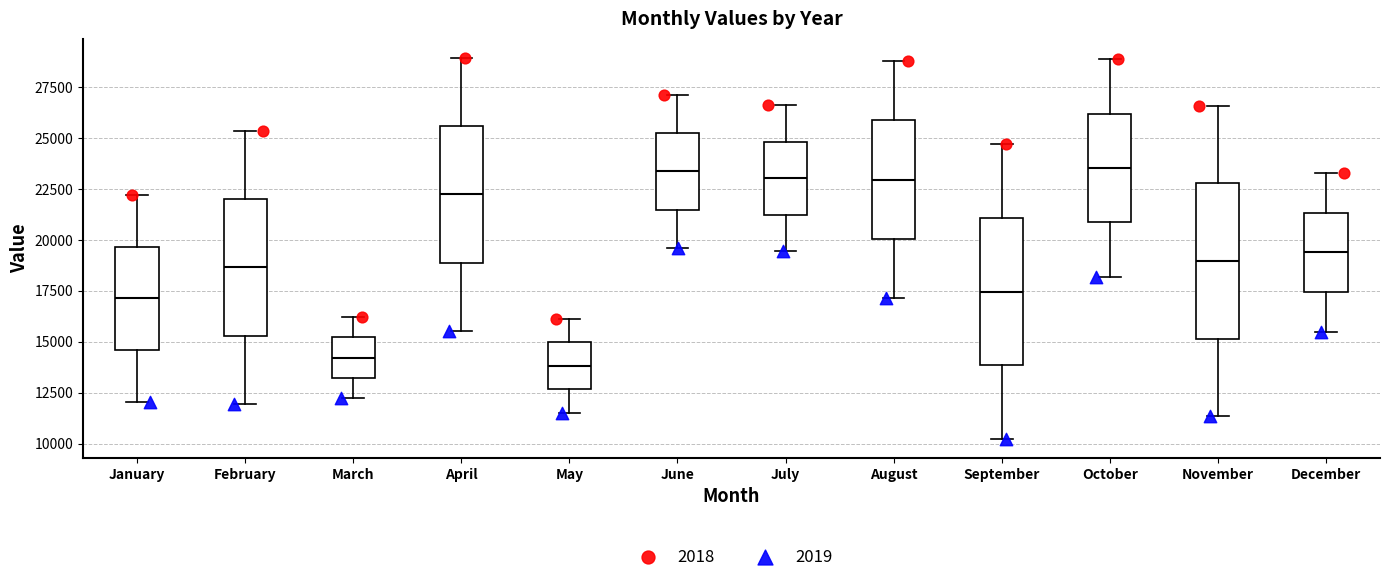

Reading left to right, read every box against the y-axis: the position of its median line, the range the box covers, and the ends of its whiskers. The values are not printed on the chart, so give them approximately, as read against the axis.

January: median 17000, box 14500 to 19500, whiskers 12000 to 22000
February: median 18500, box 15500 to 22000, whiskers 12000 to 25500
March: median 14000, box 13000 to 15000, whiskers 12000 to 16000
April: median 22000, box 19000 to 25500, whiskers 15500 to 29000
May: median 14000, box 12500 to 15000, whiskers 11500 to 16000
June: median 23500, box 21500 to 25000, whiskers 19500 to 27000
July: median 23000, box 21000 to 25000, whiskers 19500 to 26500
August: median 23000, box 20000 to 26000, whiskers 17000 to 29000
September: median 17500, box 14000 to 21000, whiskers 10000 to 24500
October: median 23500, box 21000 to 26000, whiskers 18000 to 29000
November: median 19000, box 15000 to 23000, whiskers 11500 to 26500
December: median 19500, box 17500 to 21500, whiskers 15500 to 23500